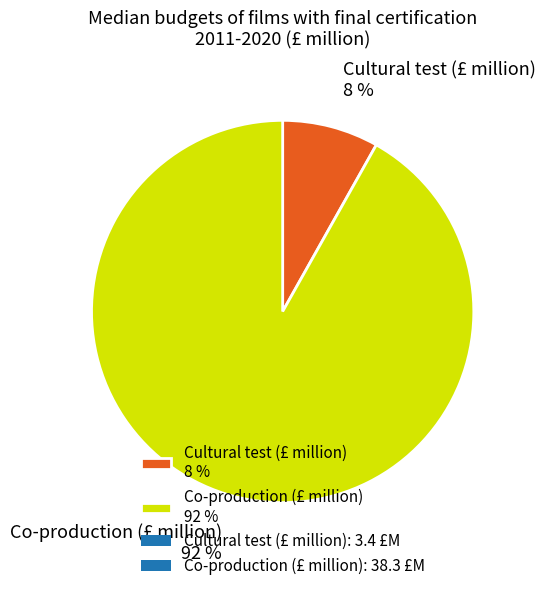

To the nearest percent, what is the difference between the largest and smallest slice percentages?

84%